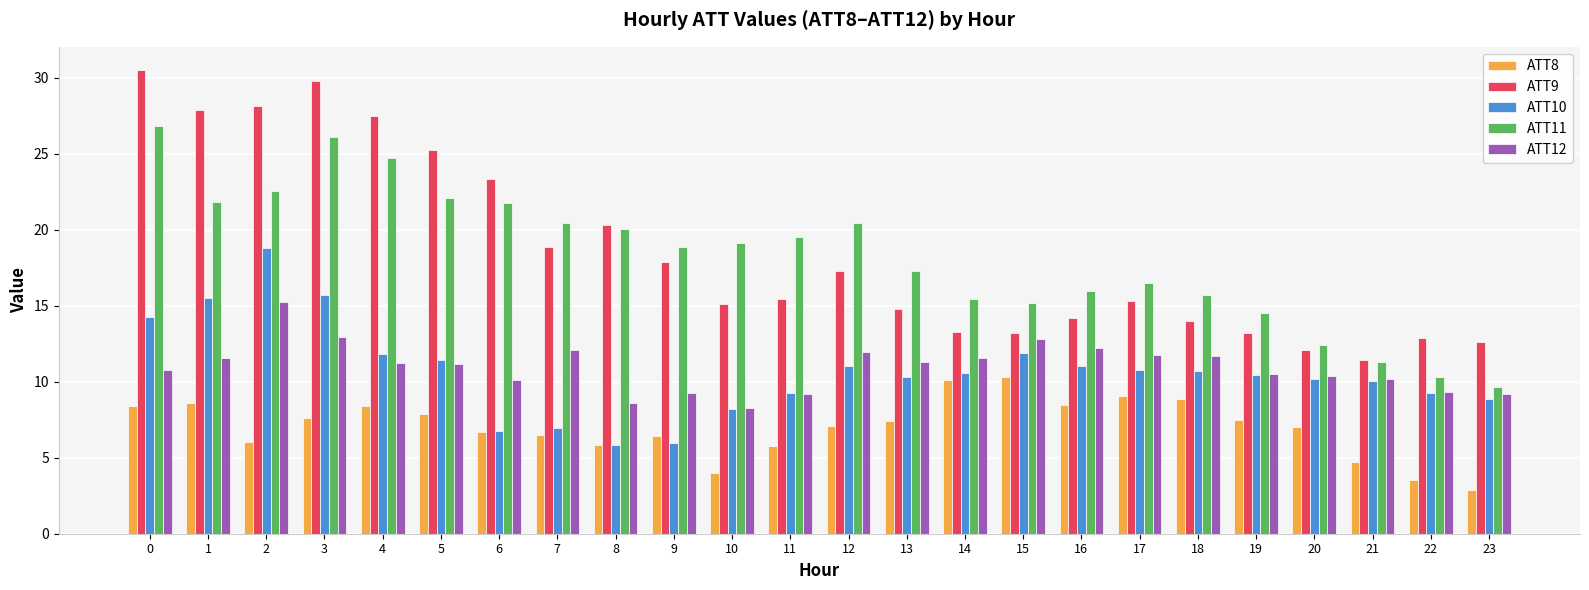

What is the value of the ATT10 bar at the 3rd from the left?

18.8